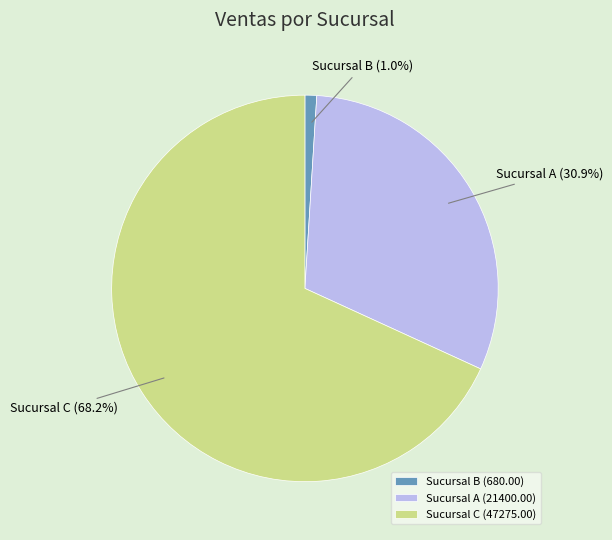

Between Sucursal B and Sucursal A, which is larger?

Sucursal A